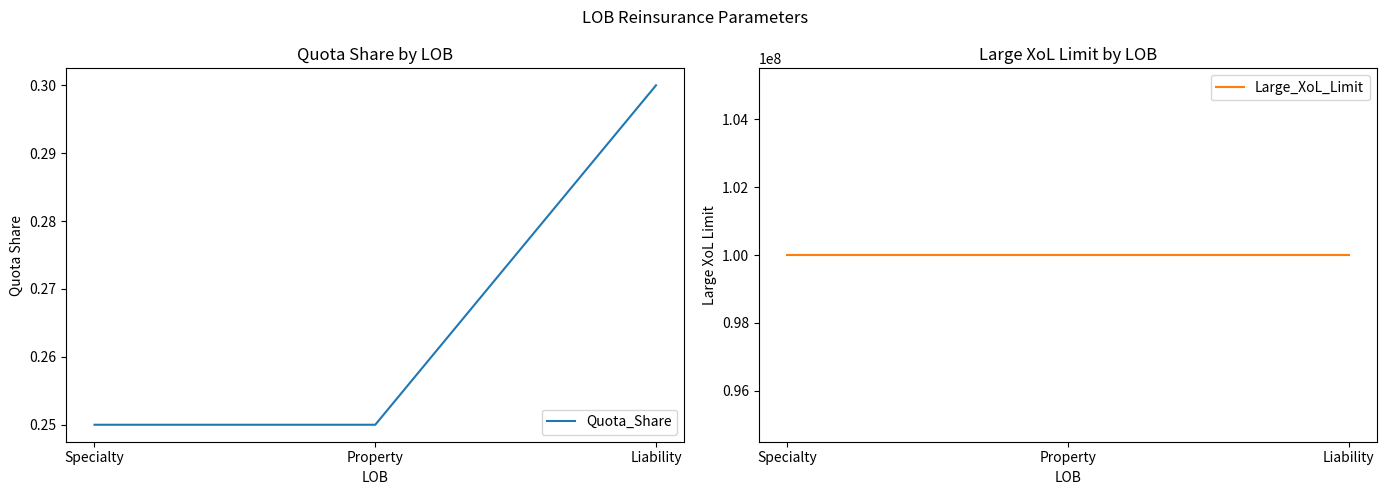

Which series changed the most between Specialty and Liability?

Quota_Share